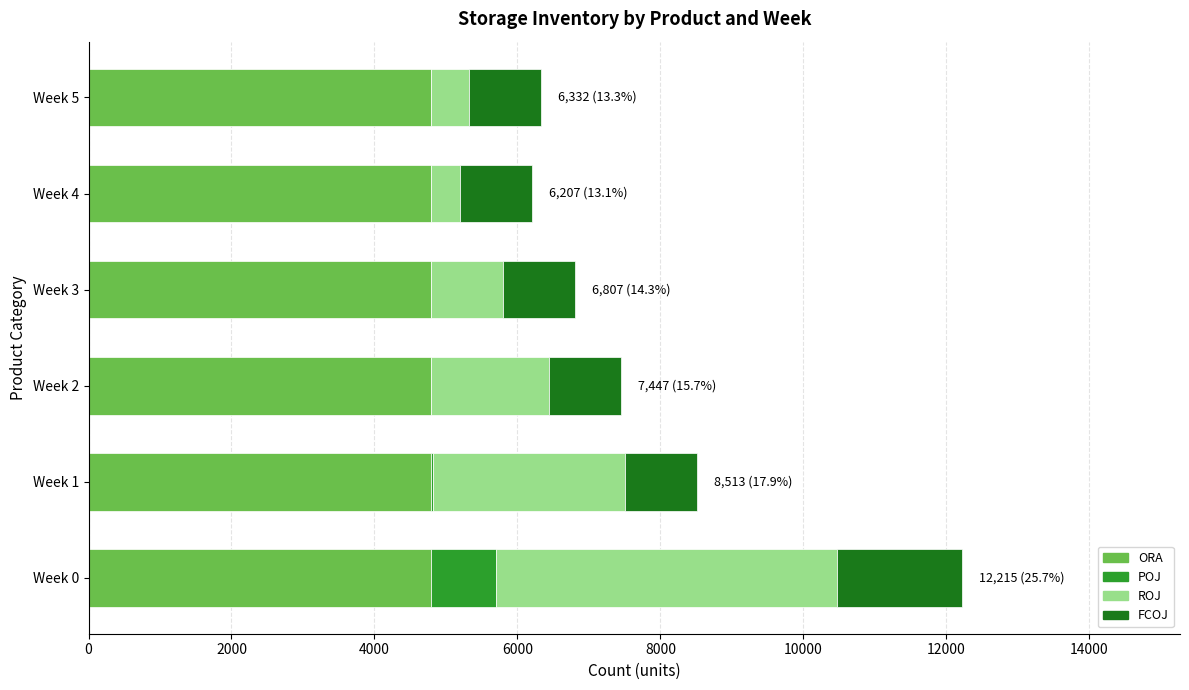

What is the sum of the ORA values at Week 3 and Week 4?

9580.5